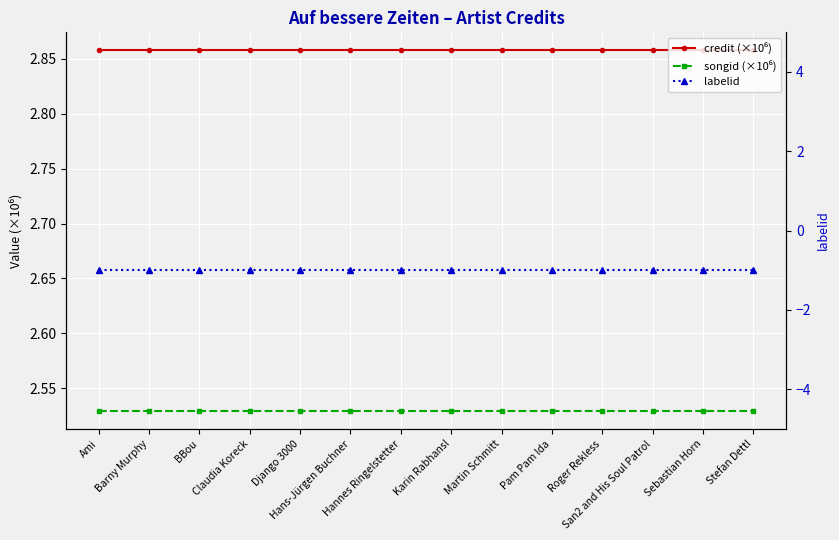

What is the sum of all songid (×10⁶) values?

35.4